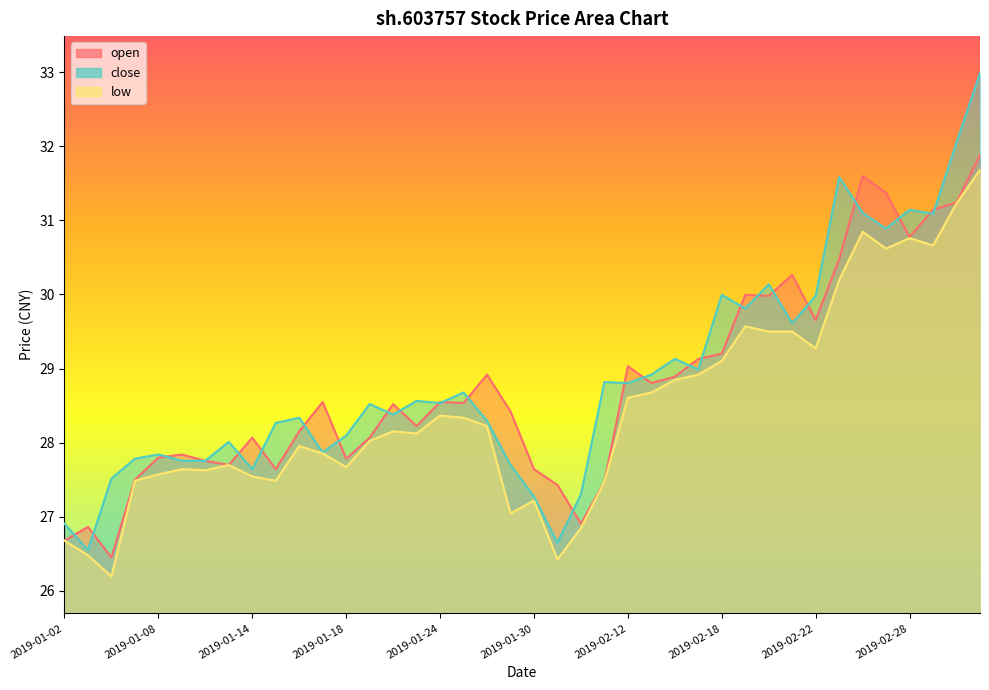

Which label corresponds to the smallest value in the chart?

2019-01-04